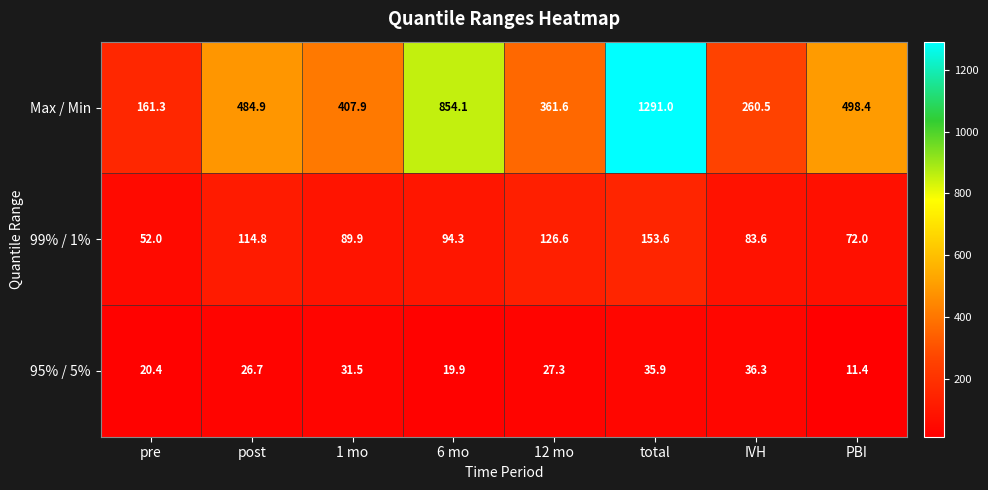

Reading left to right, extract all data points from this chart.

Max / Min: pre=161.3	post=484.9	1 mo=407.9	6 mo=854.1	12 mo=361.6	total=1291.0	IVH=260.5	PBI=498.4
99% / 1%: pre=52.0	post=114.8	1 mo=89.9	6 mo=94.3	12 mo=126.6	total=153.6	IVH=83.6	PBI=72.0
95% / 5%: pre=20.4	post=26.7	1 mo=31.5	6 mo=19.9	12 mo=27.3	total=35.9	IVH=36.3	PBI=11.4